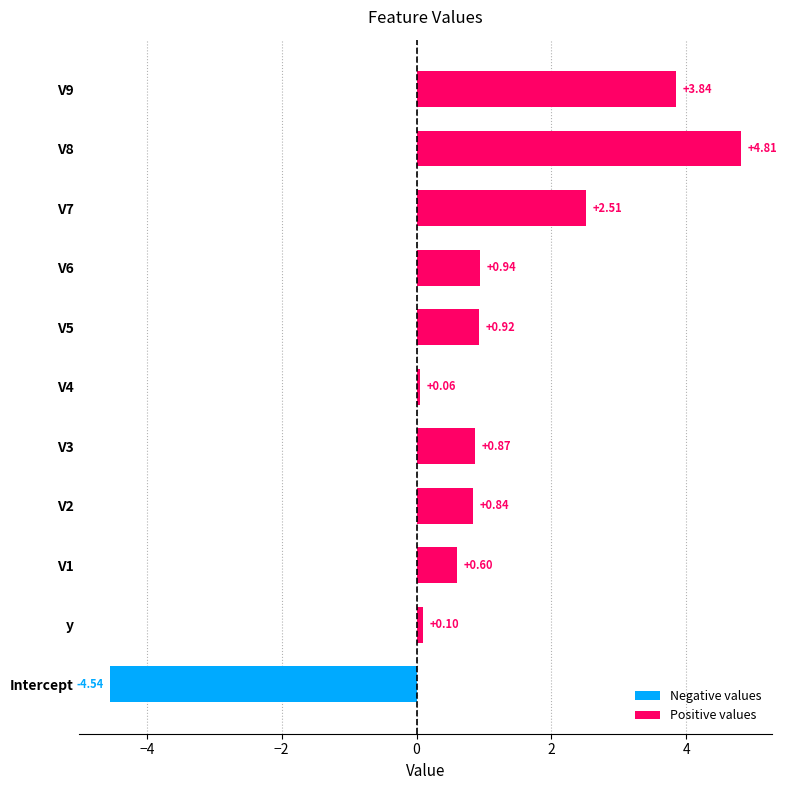

What is the average value of the Positive values series?

1.5